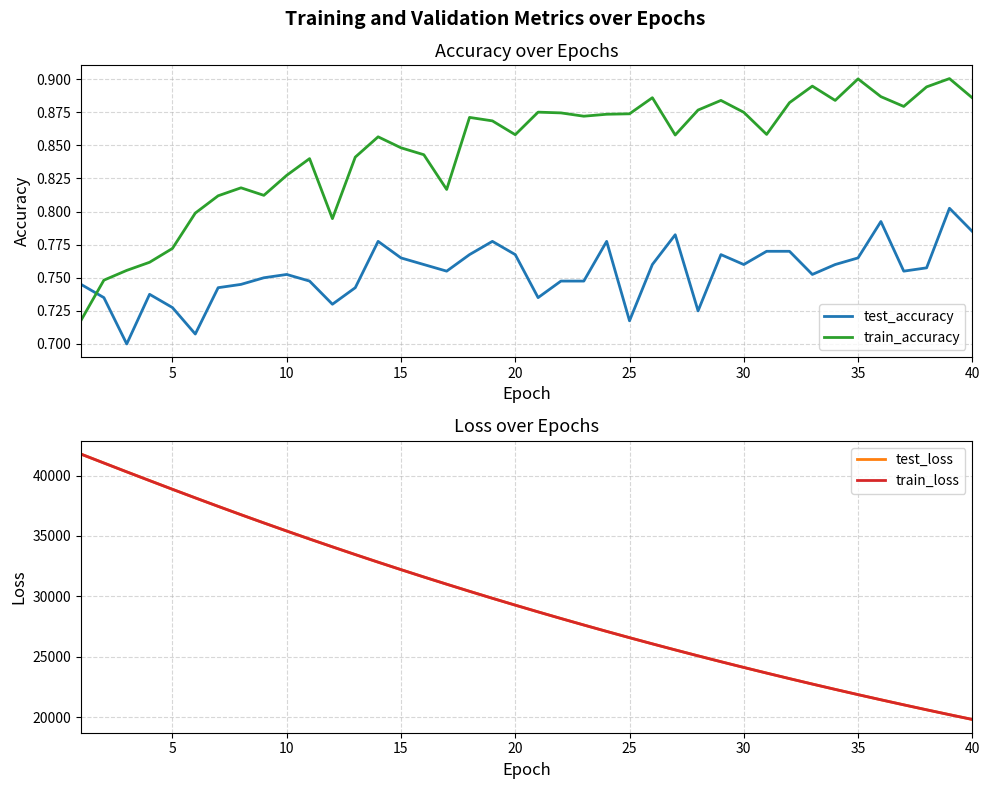

What is the difference between the second highest and minimum values in the train_accuracy series?

0.2